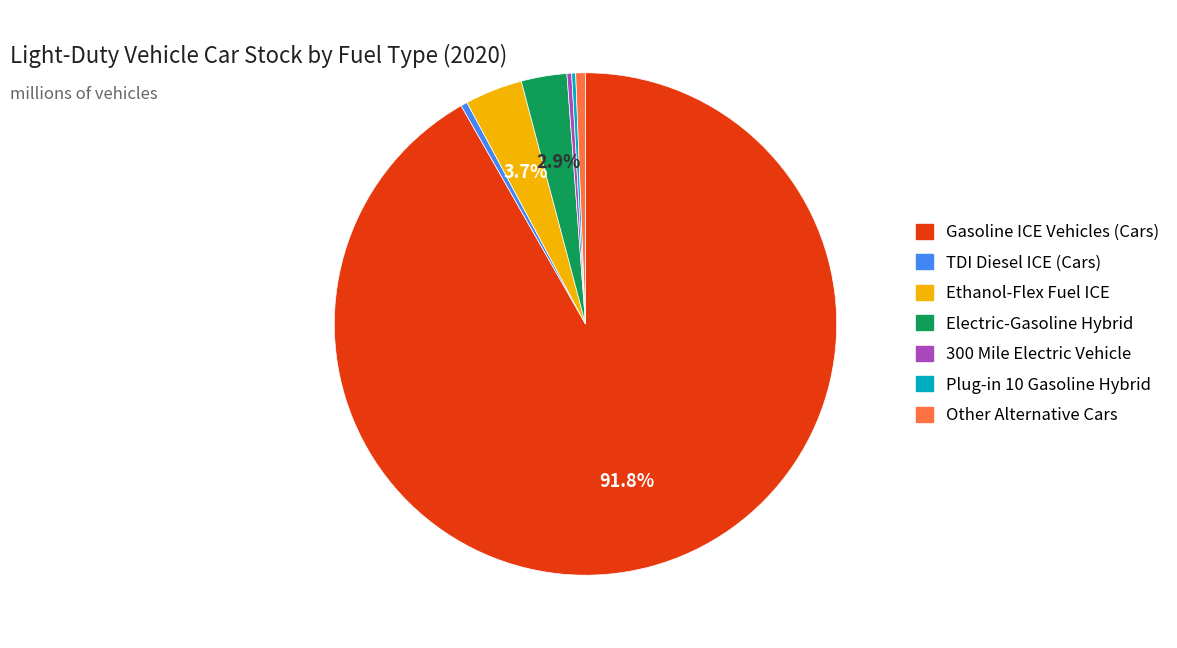

Which category has the biggest portion of the pie?

Gasoline ICE Vehicles (Cars)